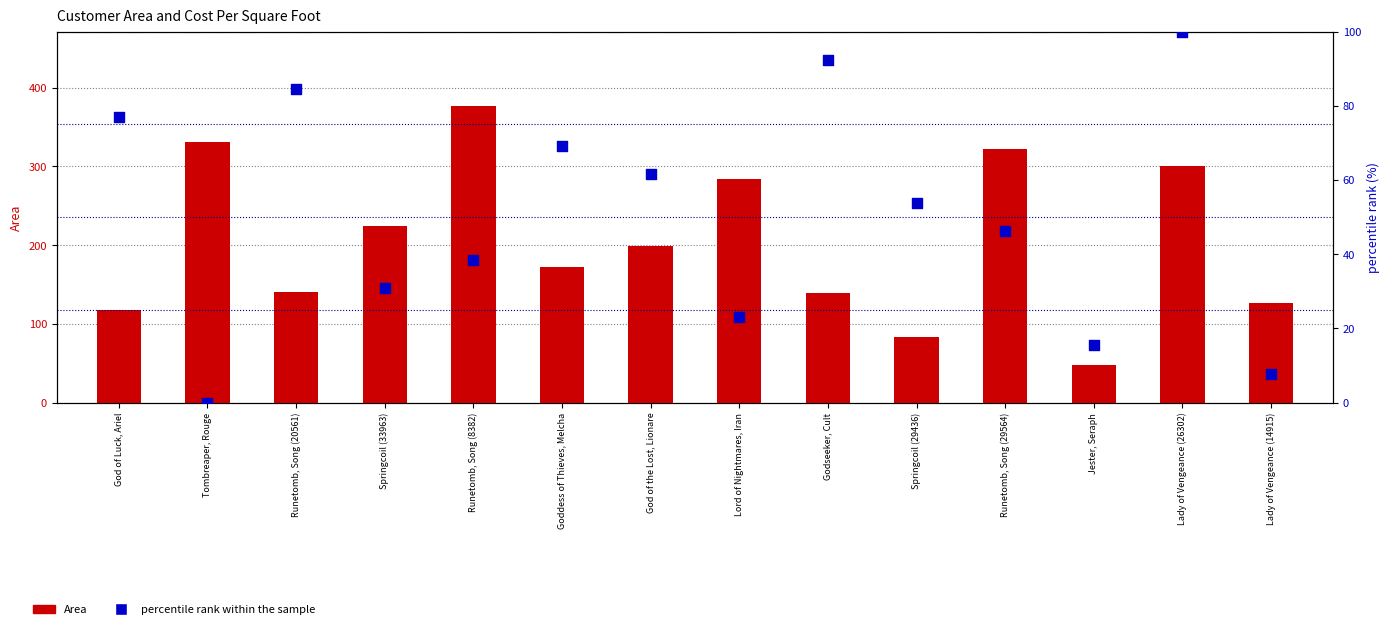

What are all the series names shown in the legend?

Area, percentile rank within the sample